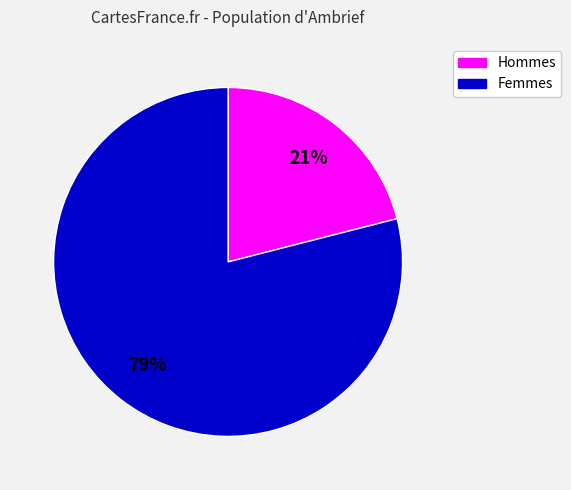

Is there any slice that represents more than half of the pie?

Yes